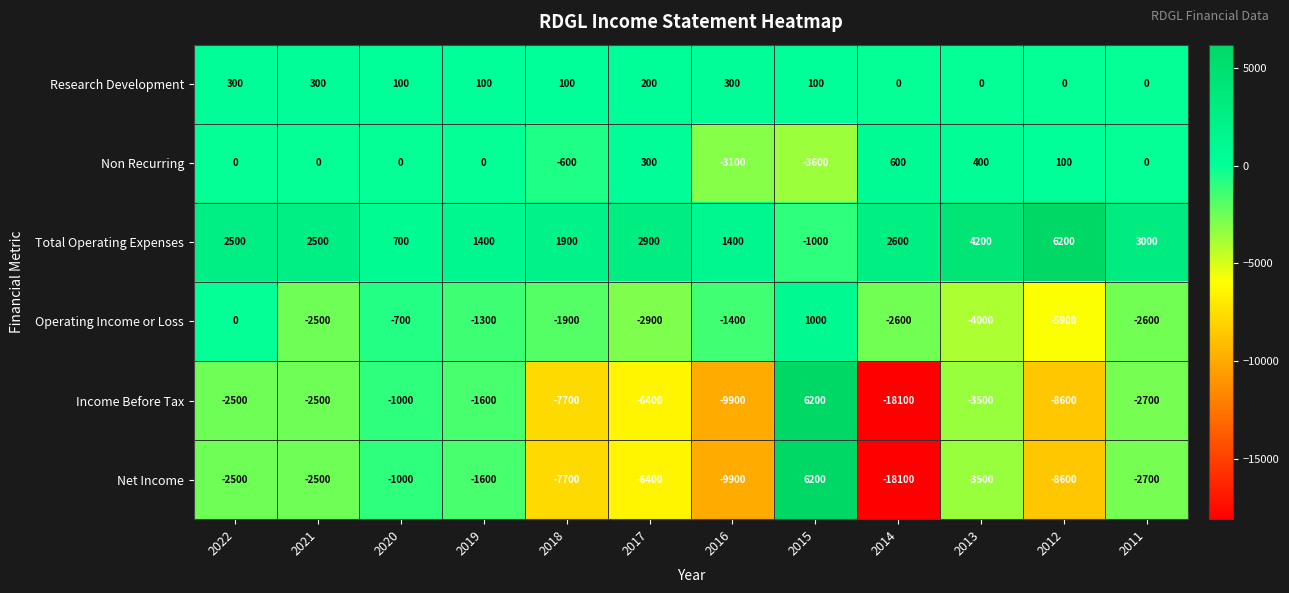

Which series has the largest total across all categories?

Total Operating Expenses